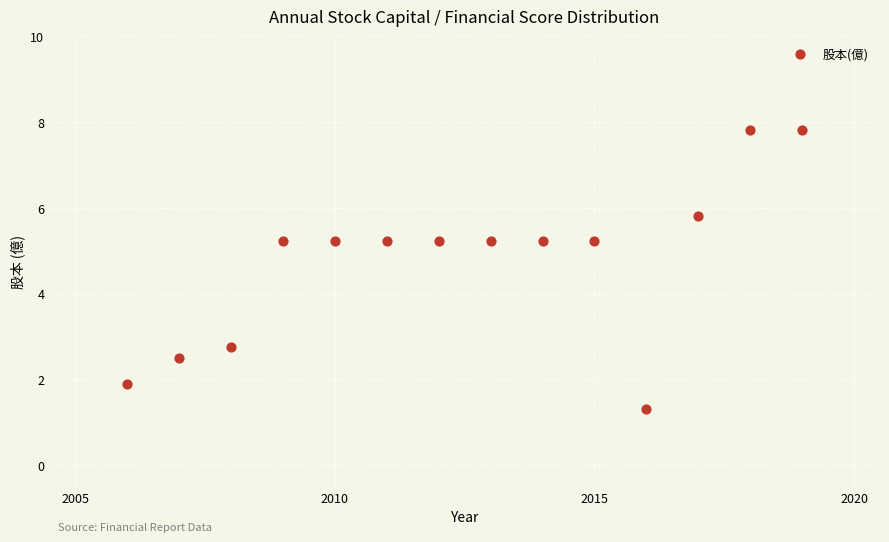

What is the range of X values (max minus min)?

13.0